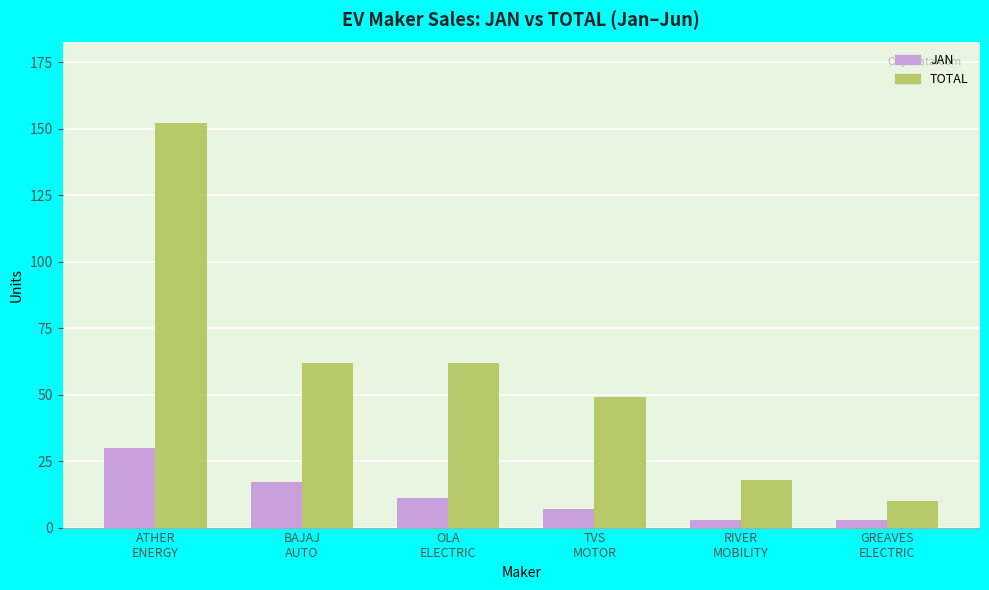

At OLA
ELECTRIC, list the series in order from largest to smallest.

TOTAL, JAN